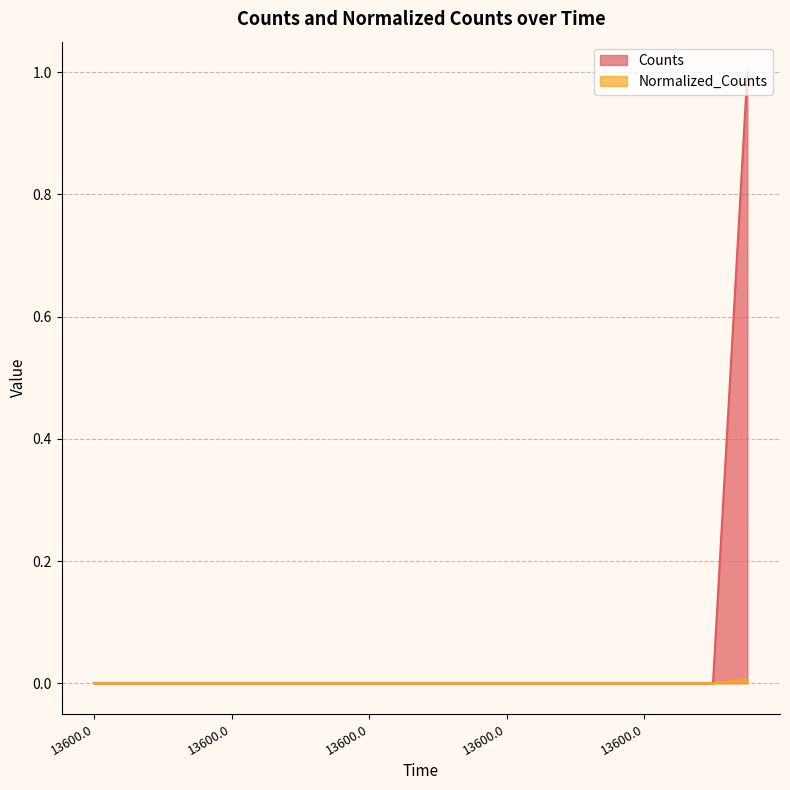

What are all the series names shown in the legend?

Counts, Normalized_Counts